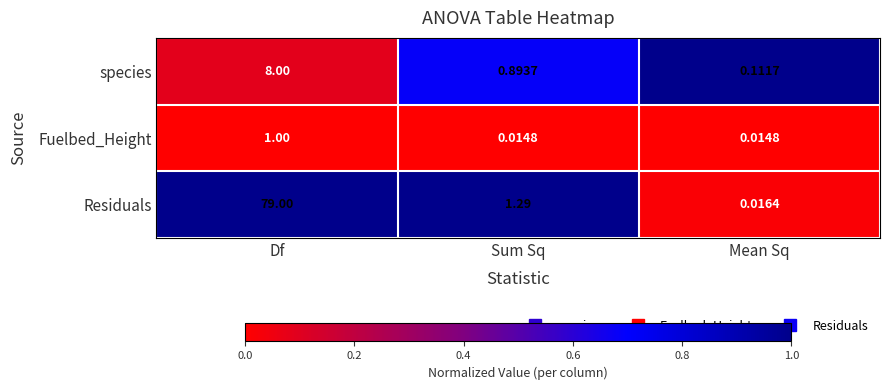

Which series has the widest spread of values?

Residuals